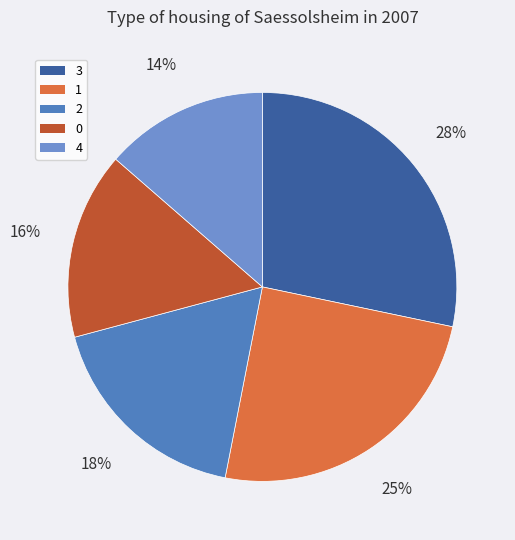

Rank the categories by value from highest to lowest.

3, 1, 2, 0, 4